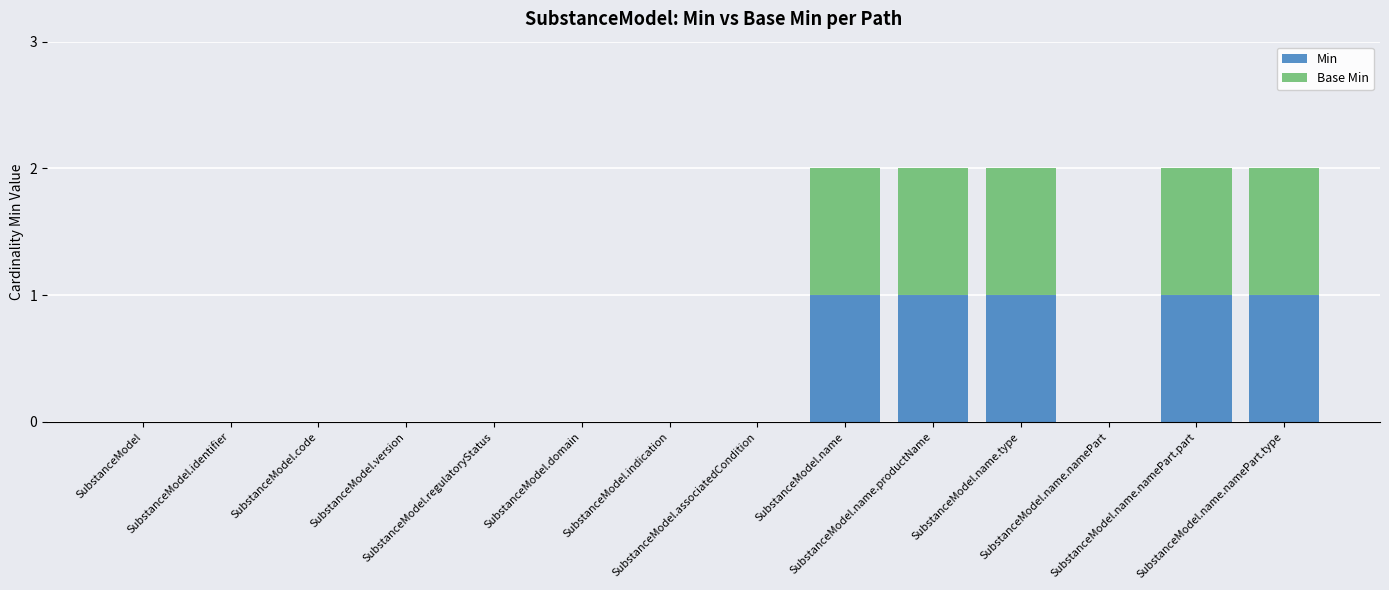

How many categories are shown in the chart?

14